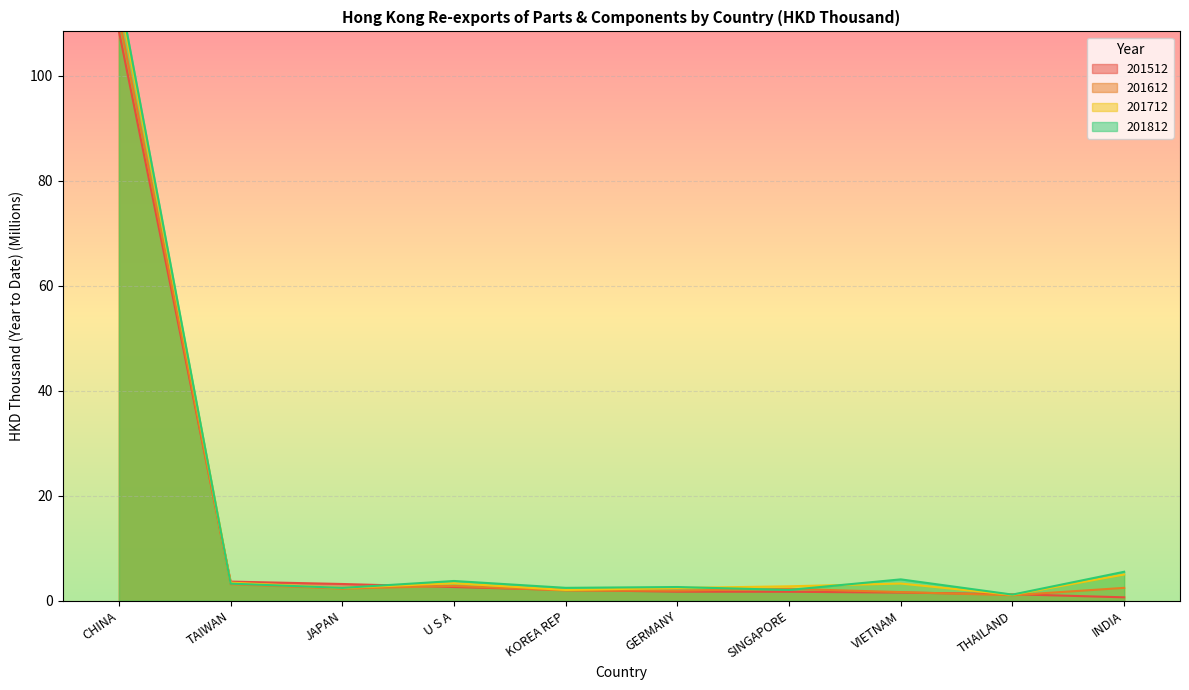

List the series in order of their overall mean, highest first.

201812, 201712, 201612, 201512